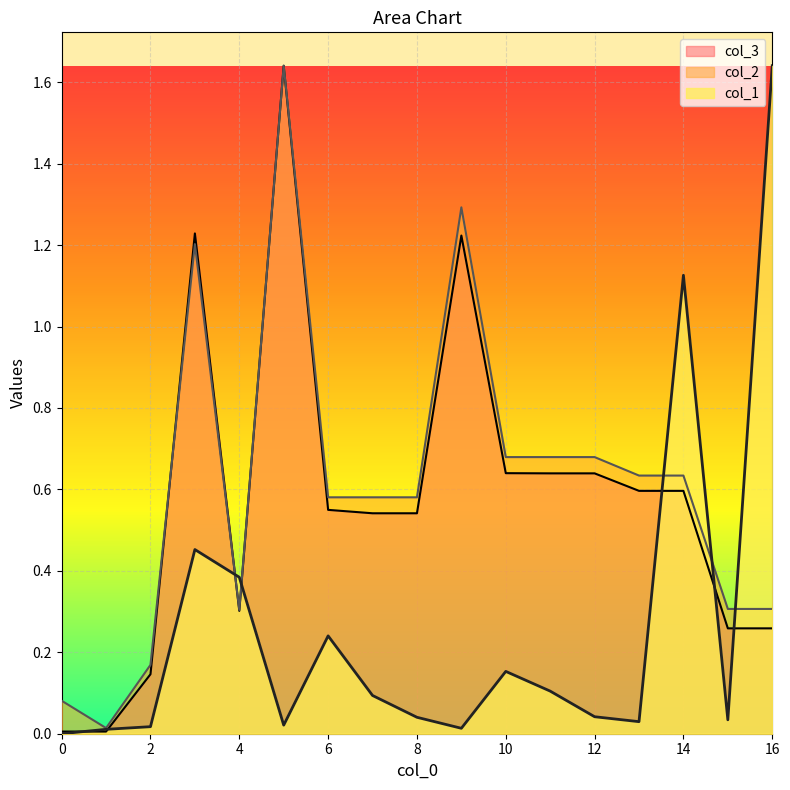

True or false: col_1 has a value of 0.4 at 4.

True